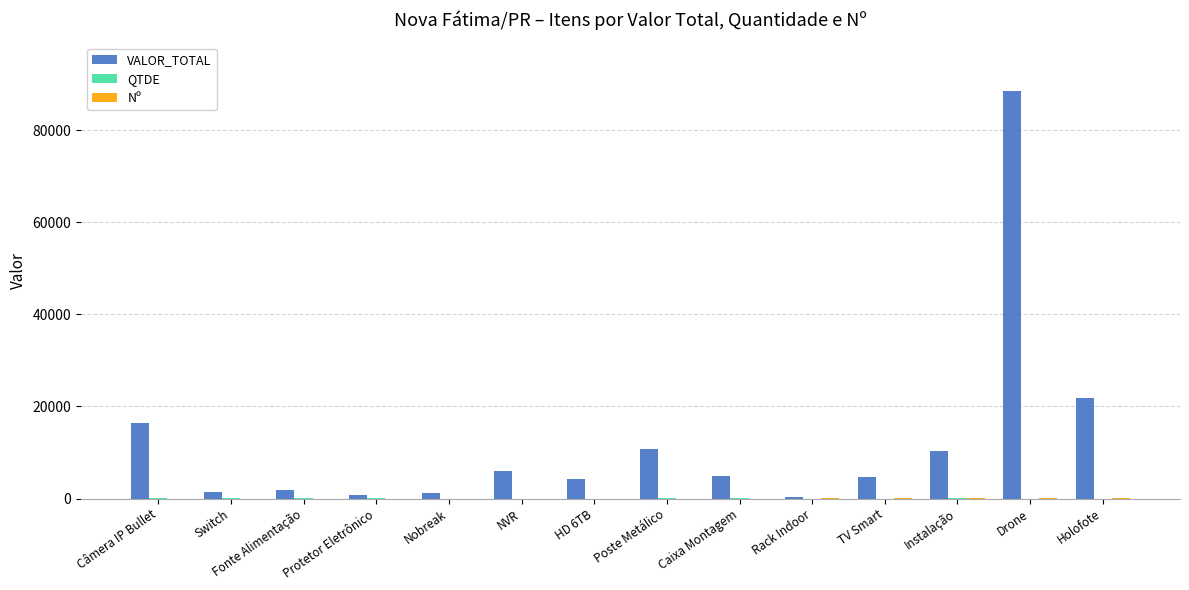

What is the sum of all VALOR_TOTAL values?

173368.1